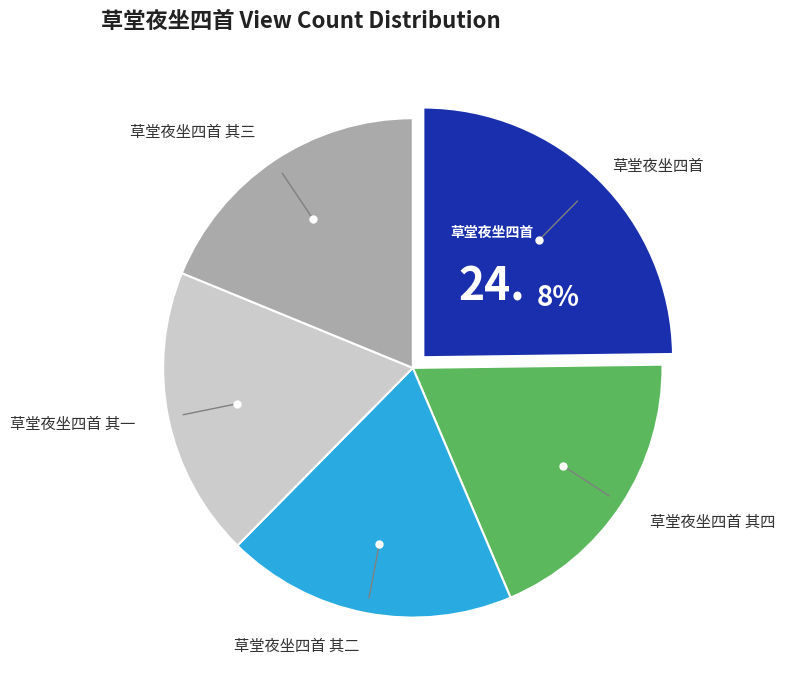

Is there a majority slice in this chart?

No